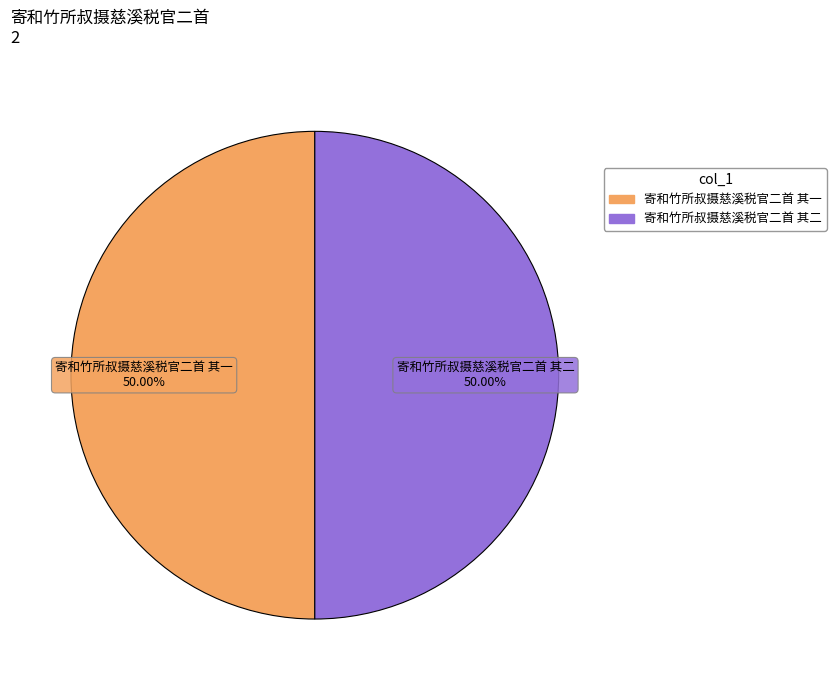

Is the sum of 寄和竹所叔摄慈溪税官二首 其一 and 寄和竹所叔摄慈溪税官二首 其二 greater than half?

Yes